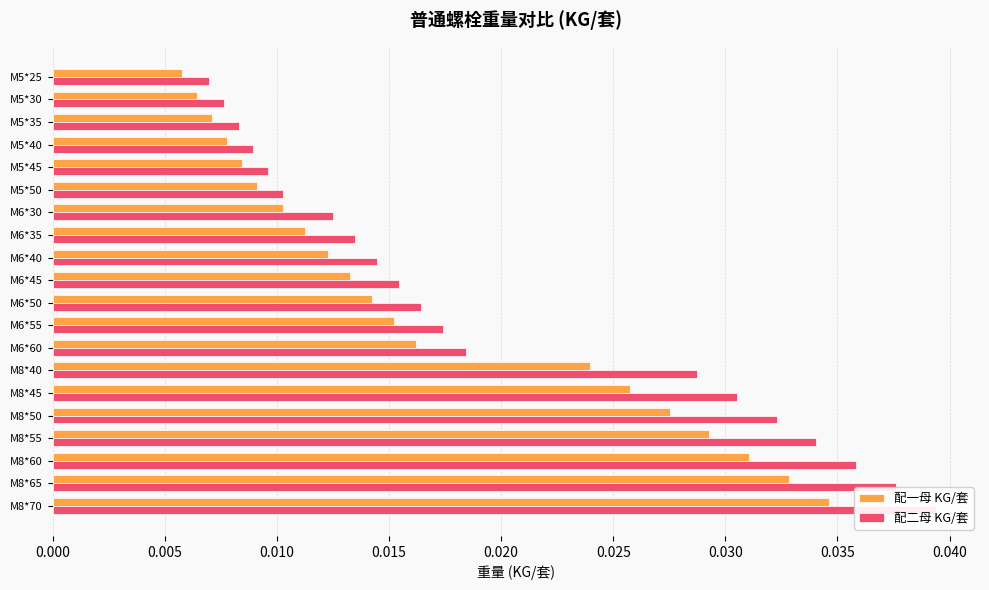

Does the chart contain stacked bars?

No